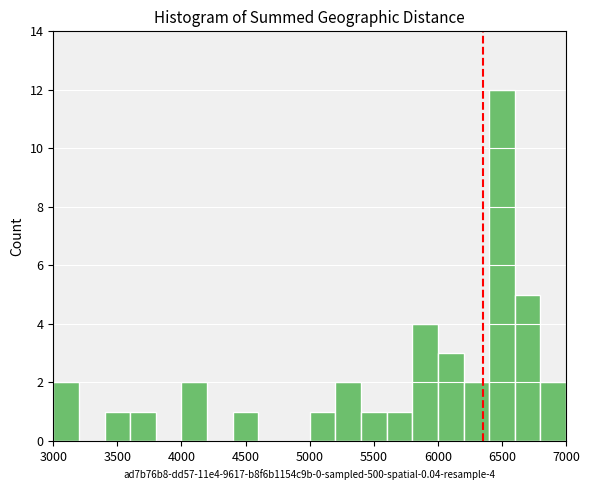

Over which range of the x-axis is the bar tallest?

6400 to 6600